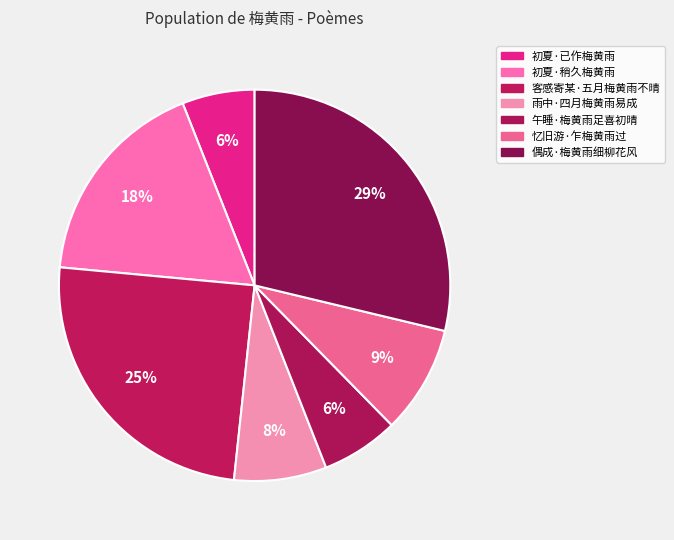

To the nearest percent, what percentage of the pie is 初夏·已作梅黄雨?

6%